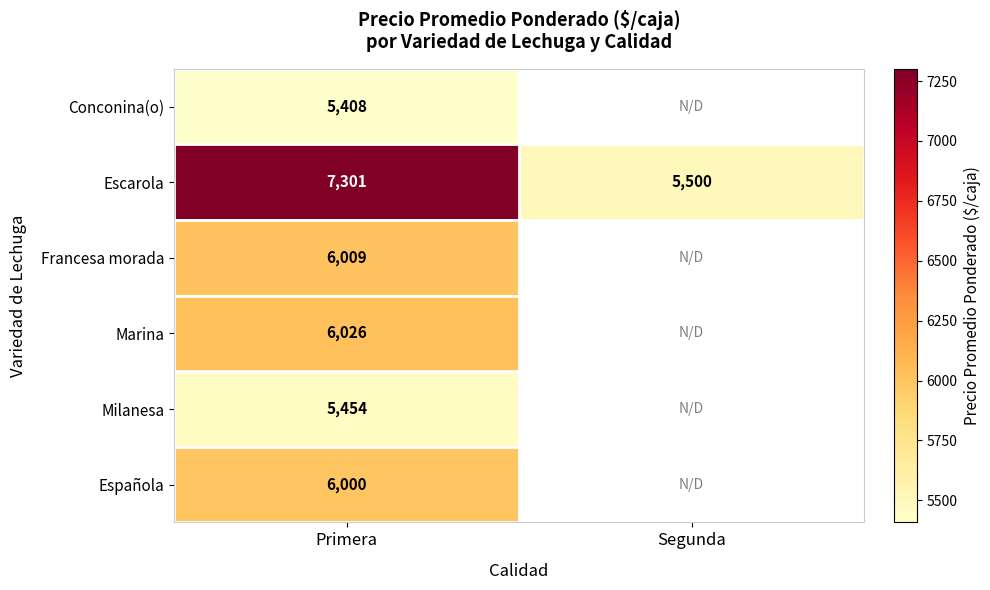

At which label is Escarola closest to 6400?

Segunda